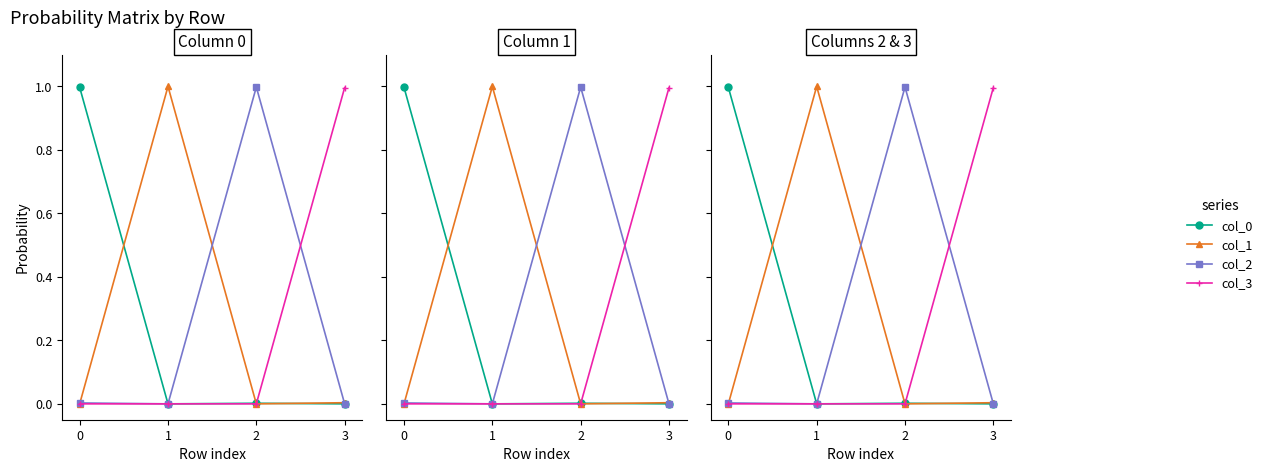

Between which two adjacent categories do col_3 and col_2 first intersect?

0 and 1